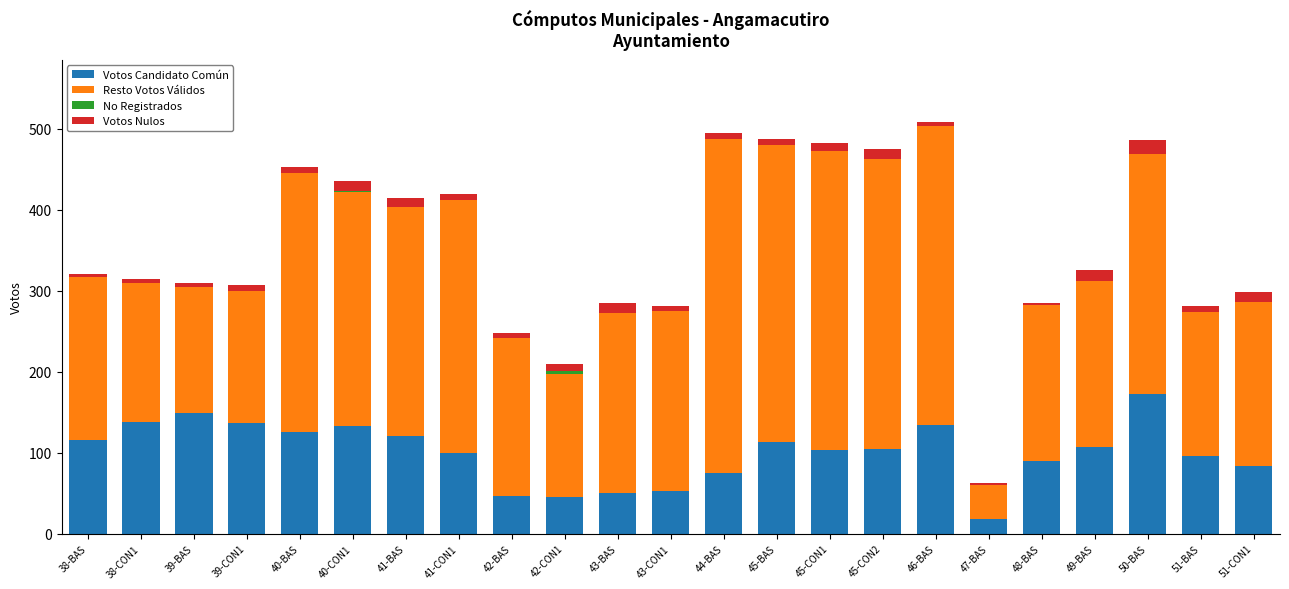

The value of Votos Candidato Común at 45-CON2 is 105. True or false?

True